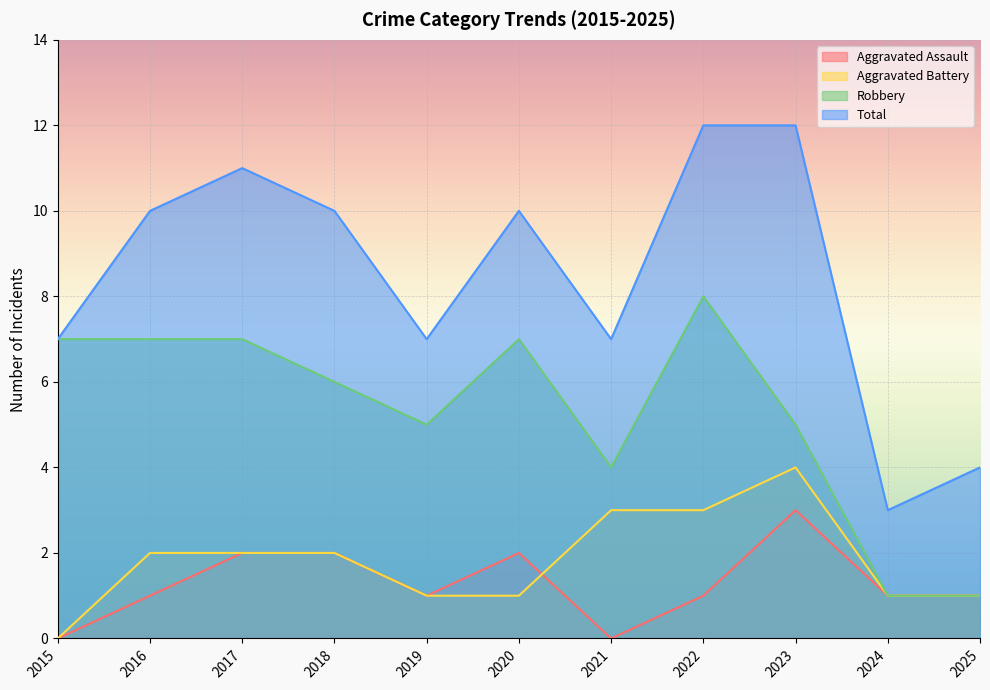

List the labels in order of Aggravated Battery value, largest first.

2023, 2021, 2022, 2016, 2017, 2018, 2019, 2020, 2024, 2025, 2015